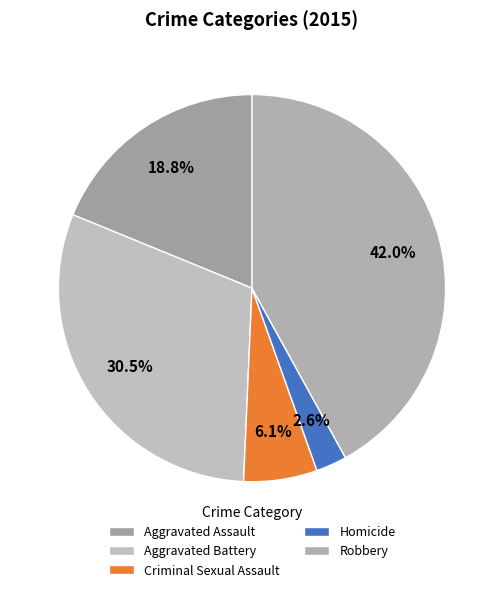

What is the smallest slice in the pie chart?

Homicide